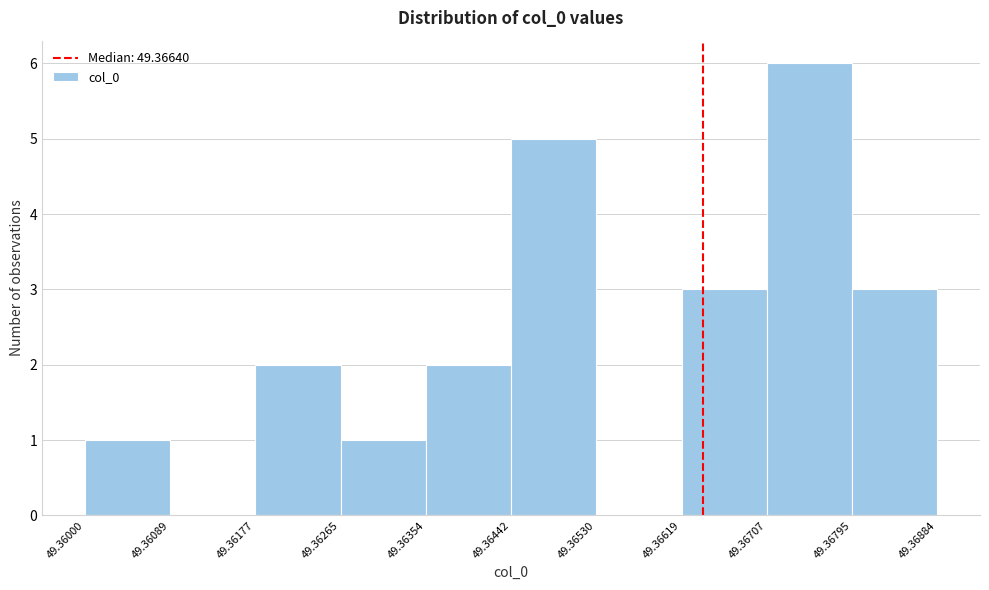

Which range on the x-axis has the tallest bar?

49.36707 to 49.36795